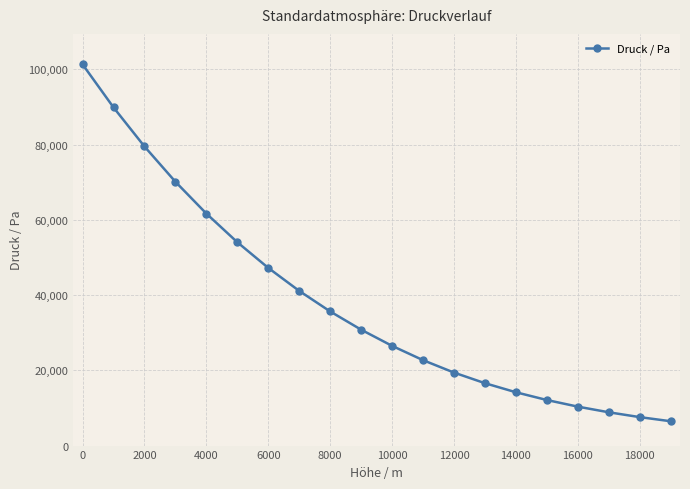

What is the average value?

37800